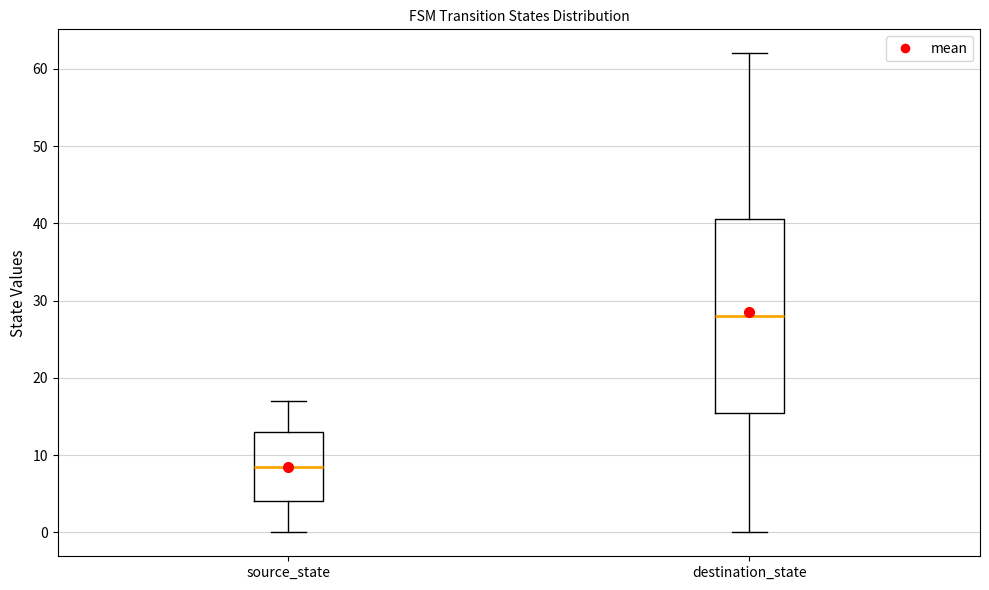

Reading left to right, transcribe this box plot: for each box, give where its median line is, the range the box spans, and where its two whiskers end, as read against the y-axis. The values are not printed on the chart, so give them approximately, as read against the axis.

source_state: median 9, box 4 to 13, whiskers 0 to 17
destination_state: median 28, box 16 to 41, whiskers 0 to 62